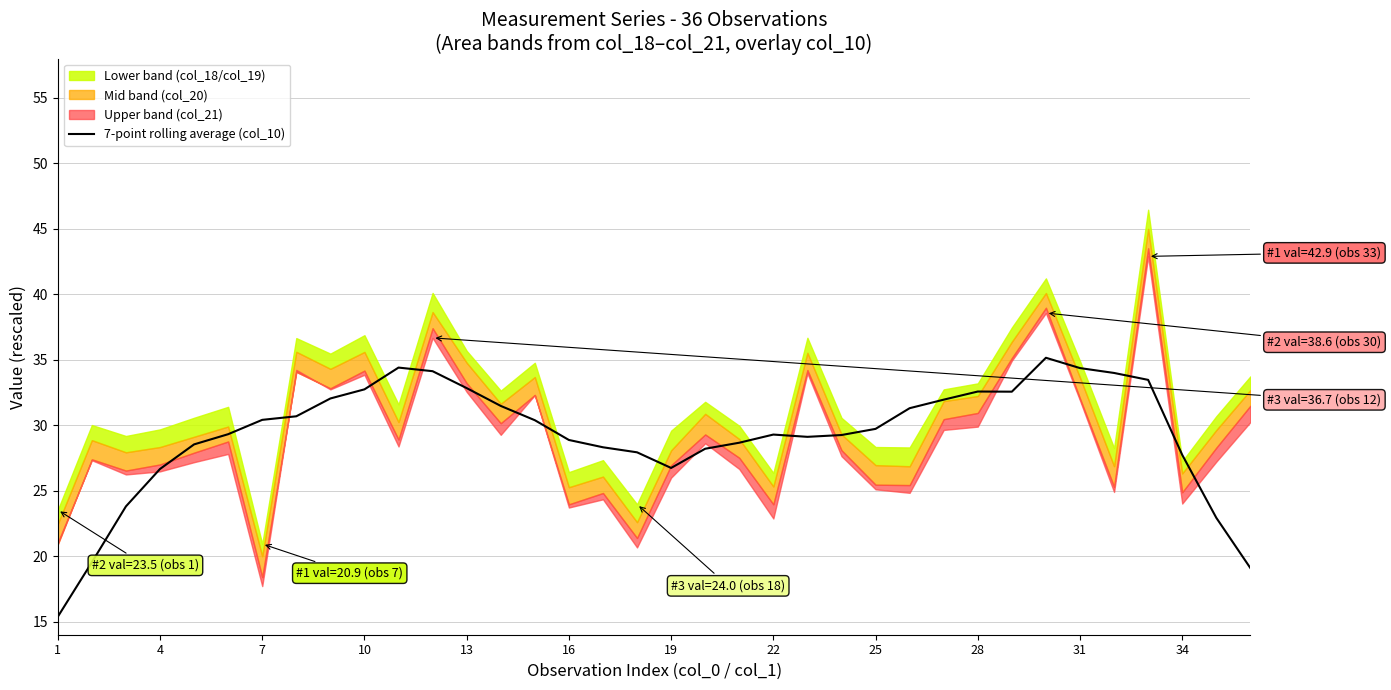

What is the highest value of the 7-point rolling average (col_10) series?

35.2